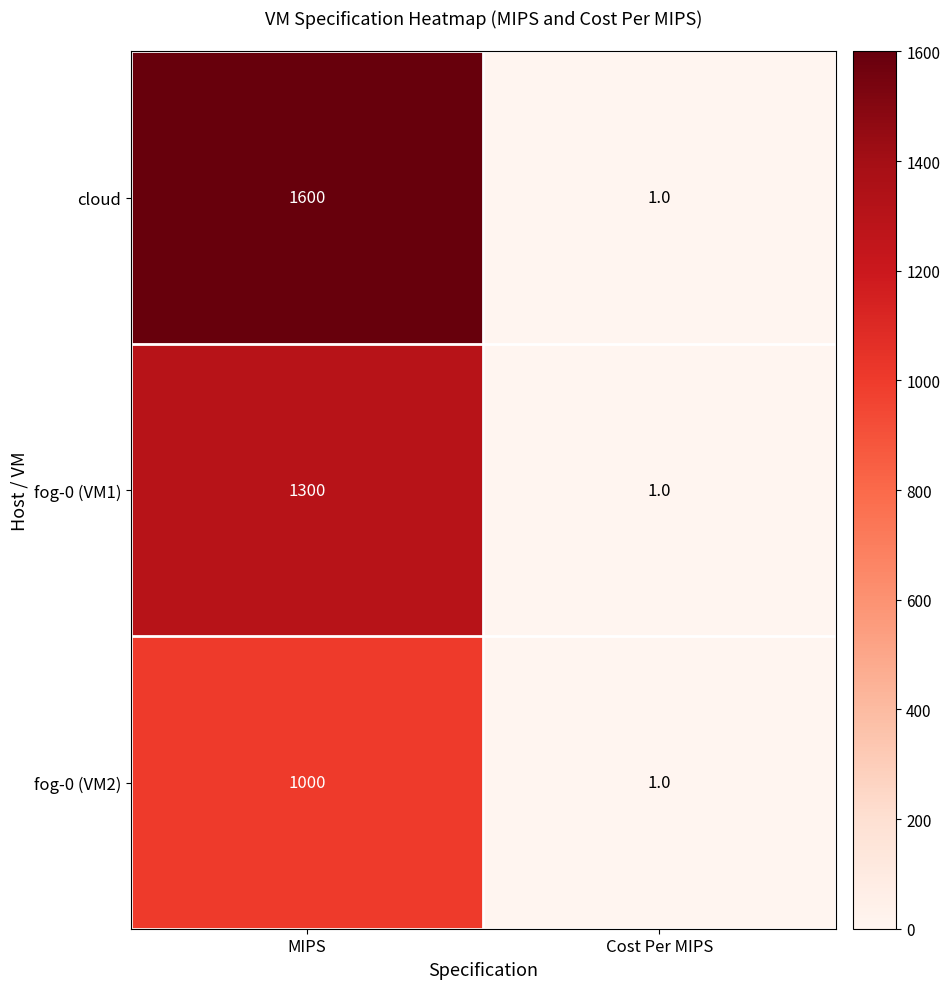

Which series changed the most between MIPS and Cost Per MIPS?

cloud